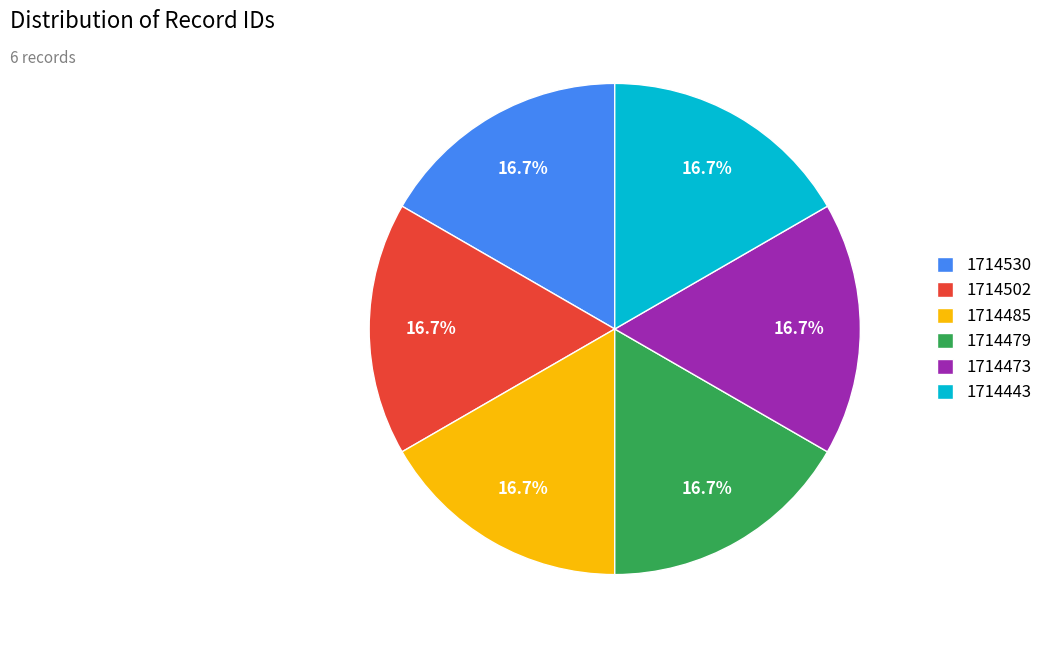

What is the ratio of the value at 1714502 to the value at 1714485?

1.0